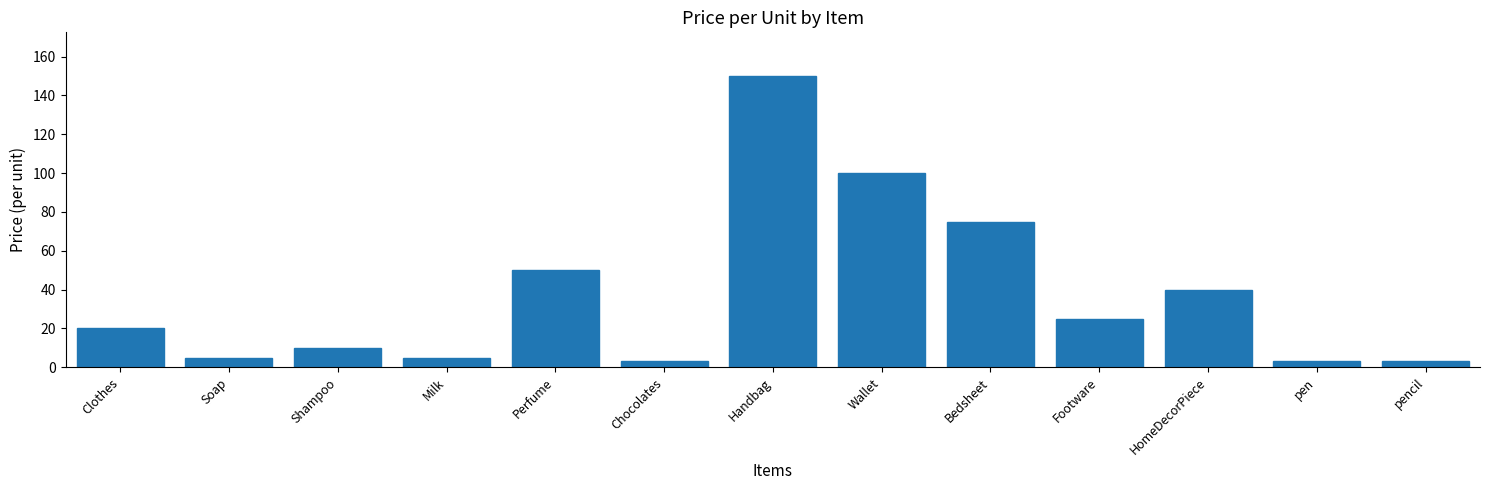

What is the label of the 2nd bar from the right?

pen